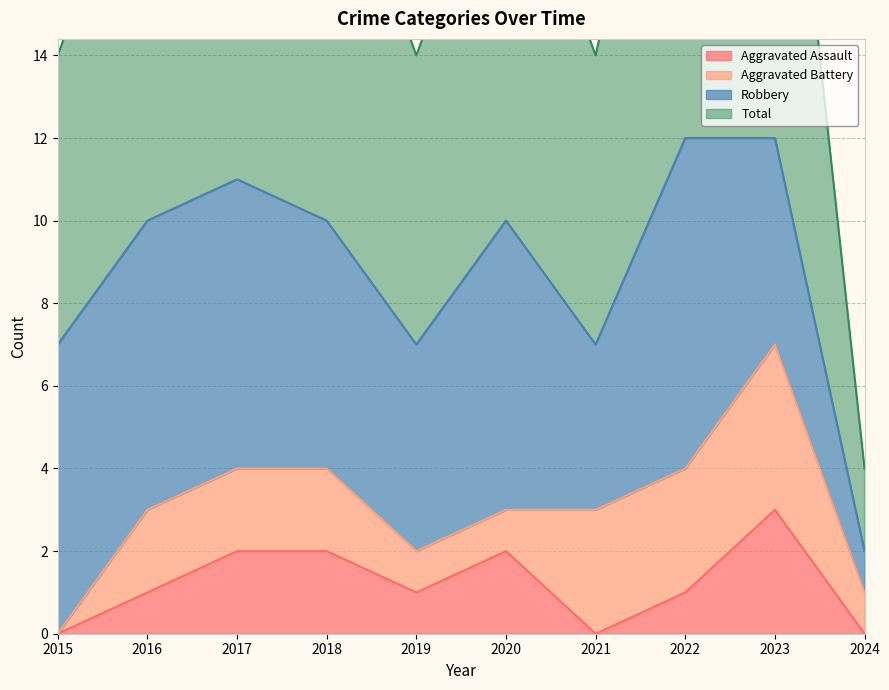

The value of Aggravated Assault at 2023 is 3. True or false?

True